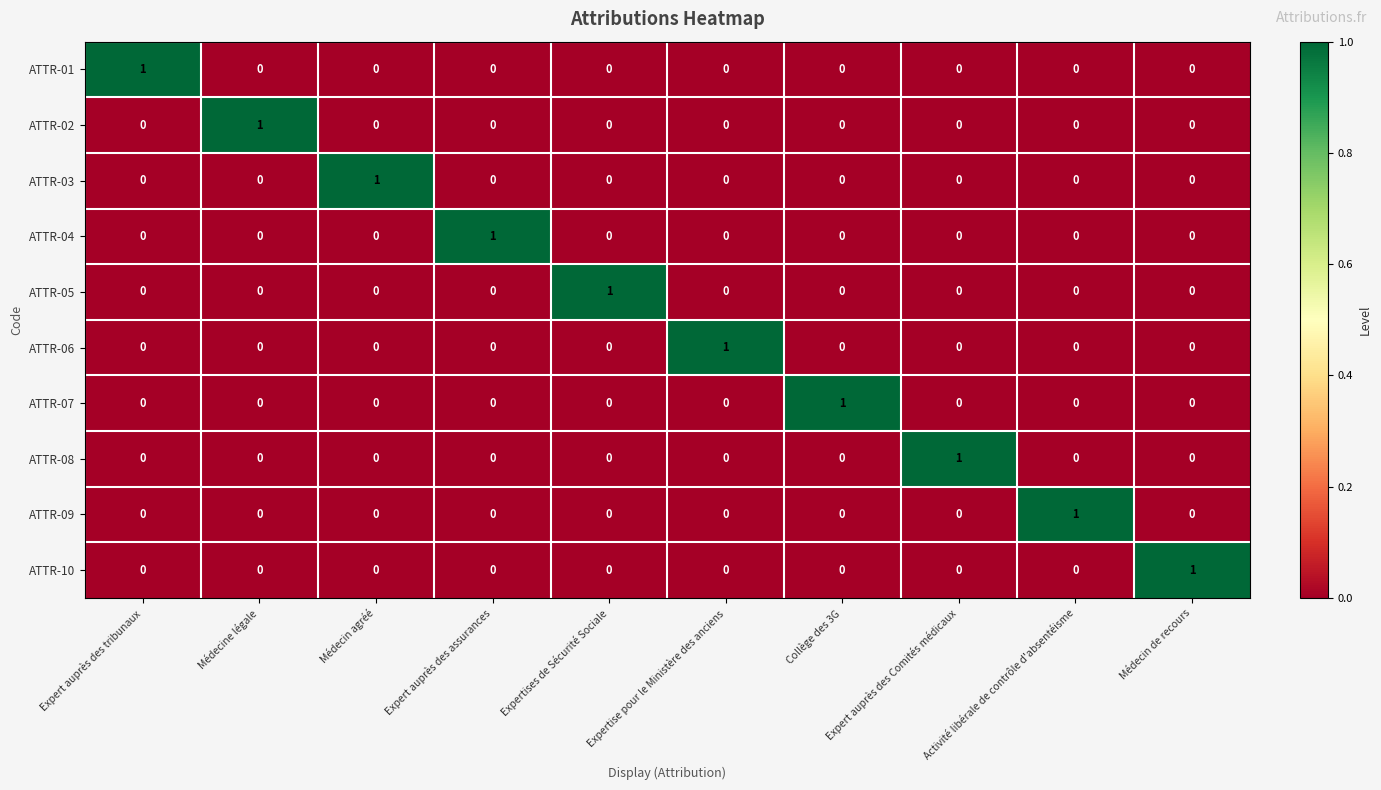

What is the spread (max minus min) of values at Médecin agréé?

1